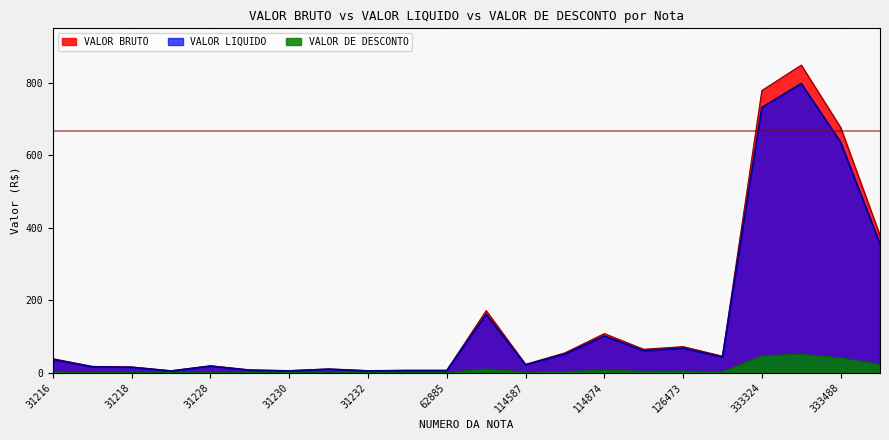

True or false: VALOR BRUTO has a value of 23.2 at 114587.

True